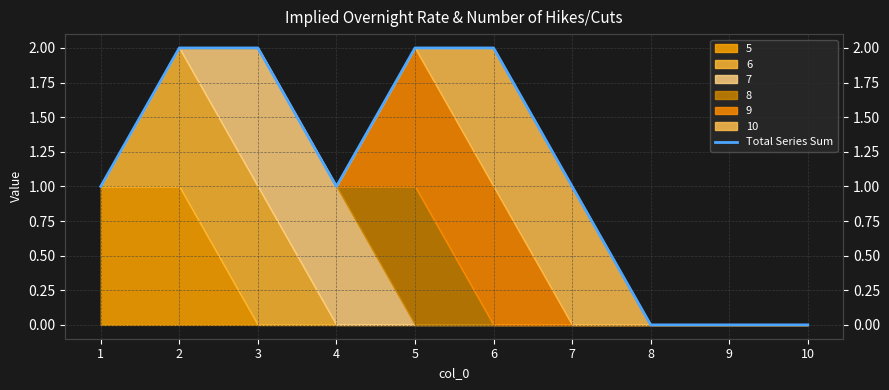

Does the chart display data point markers on the line(s)?

No